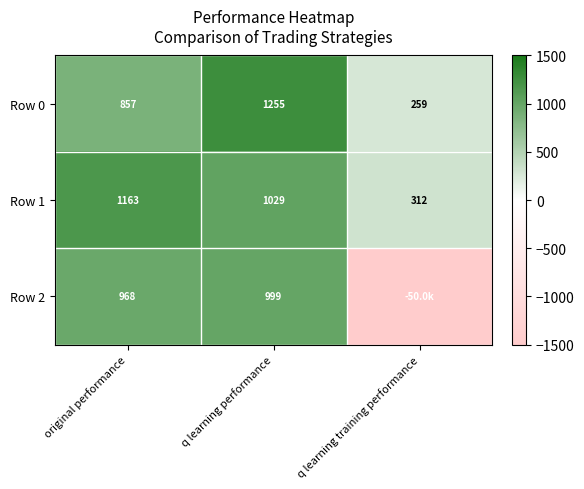

What is the maximum value shown in the chart?

1254.8